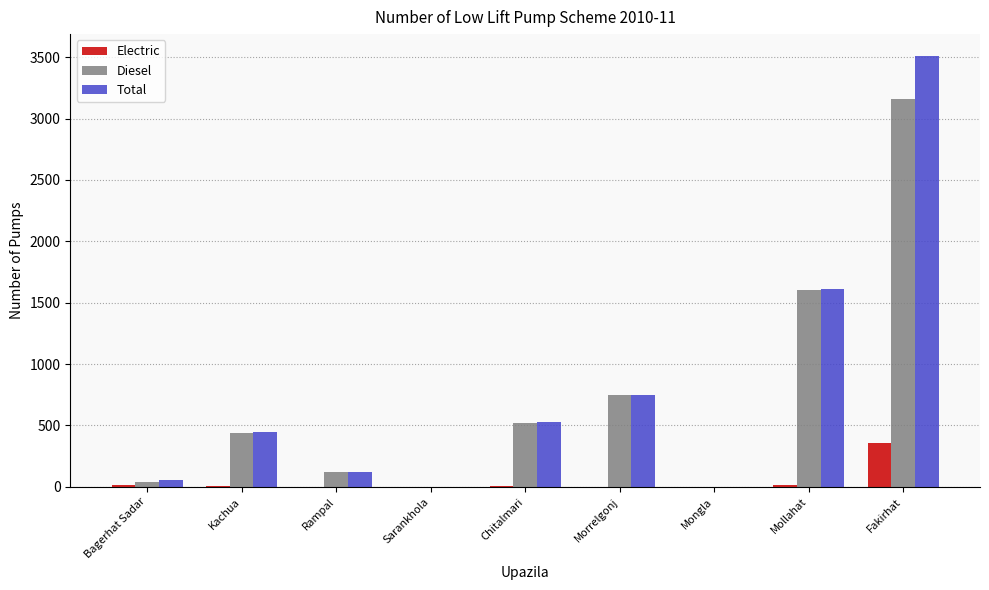

The Total series shows 330 at Chitalmari. True or false?

False